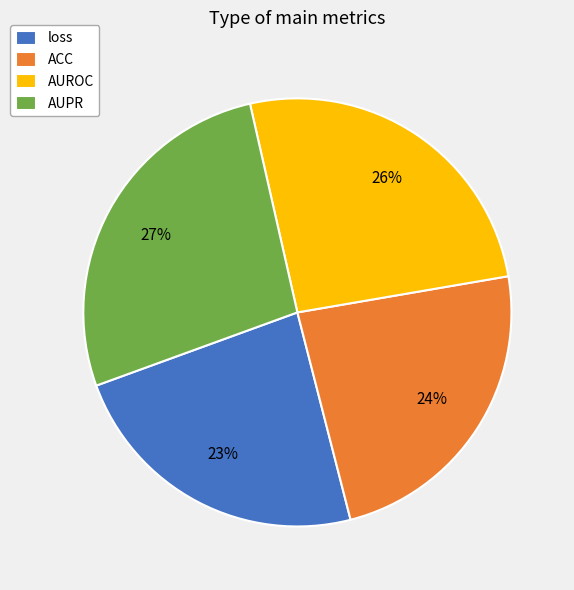

To the nearest percent, what percentage of the pie is loss?

23%